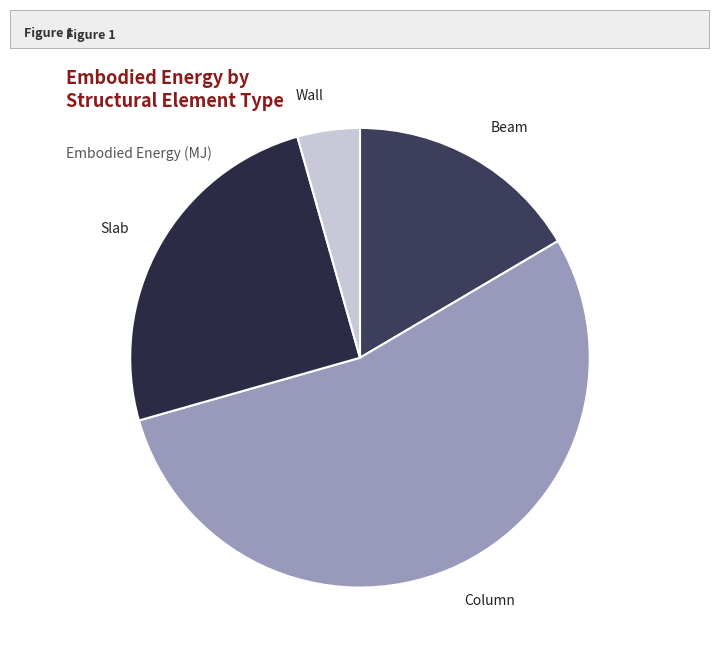

Which slice represents more than half of the pie?

Column